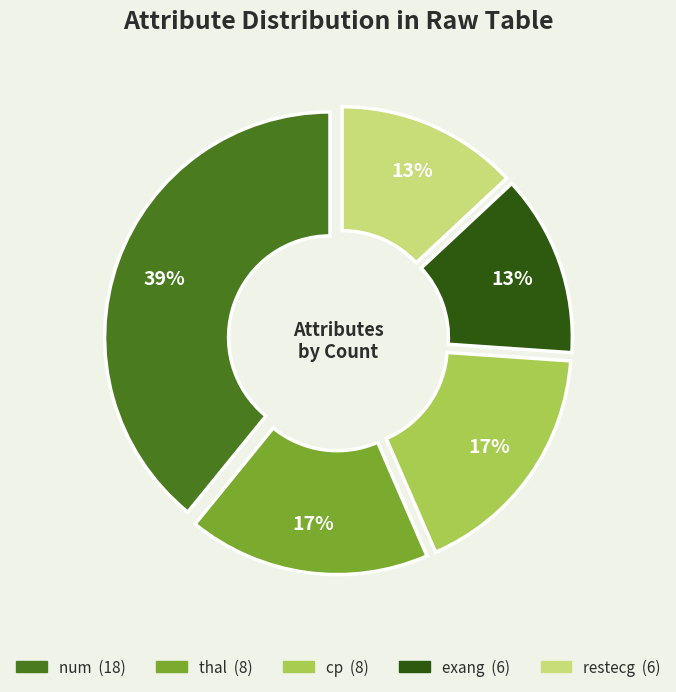

Combined, do thal and restecg account for over 50%?

No